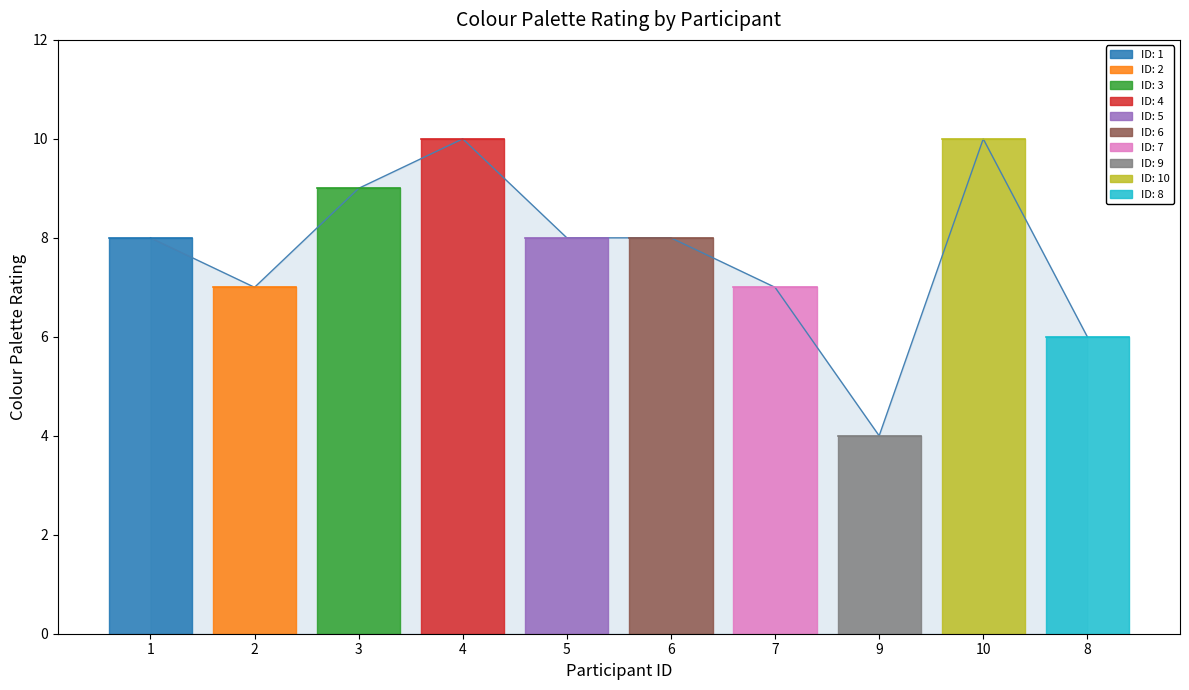

What is the sum of all values?

77